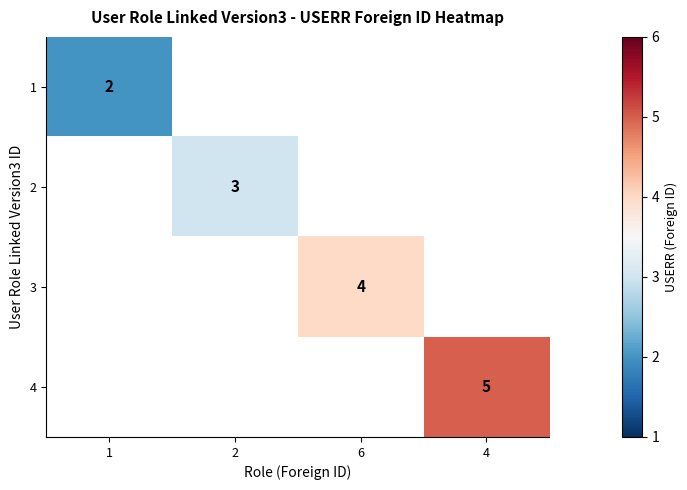

How many data points does each series have?

4